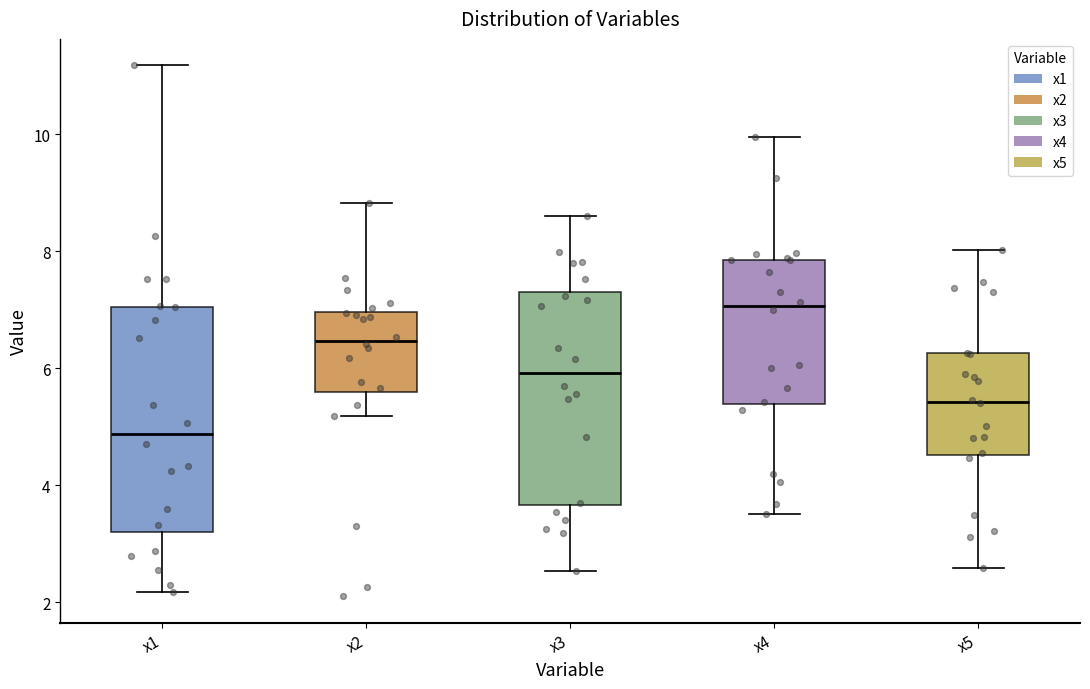

Where does the median line of the box for x5 sit on the y-axis? The values are not printed on the chart, so give them approximately, as read against the axis.

5.4